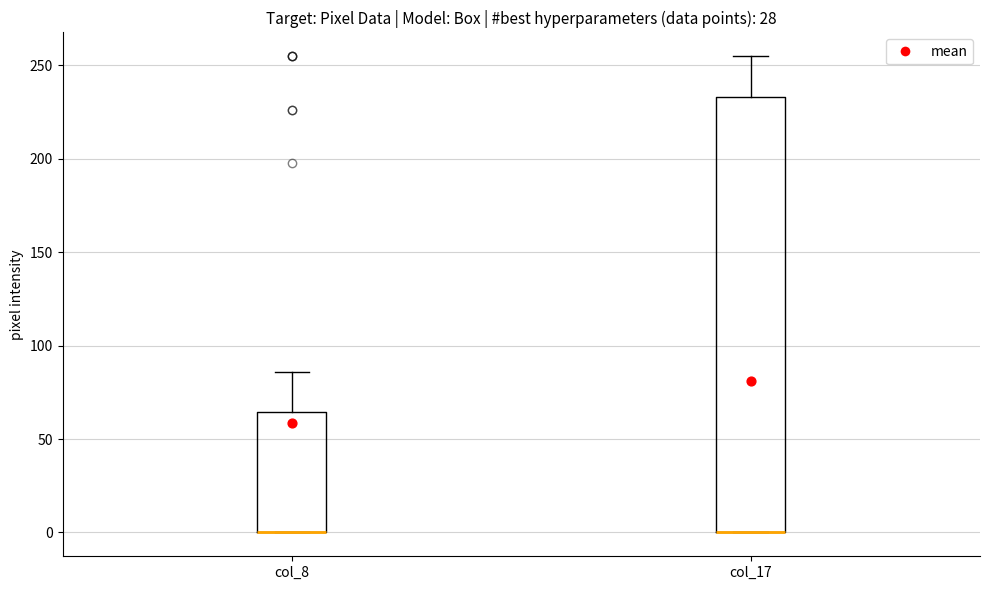

Comparing the boxes themselves (not the whiskers), which one is the tallest?

col_17